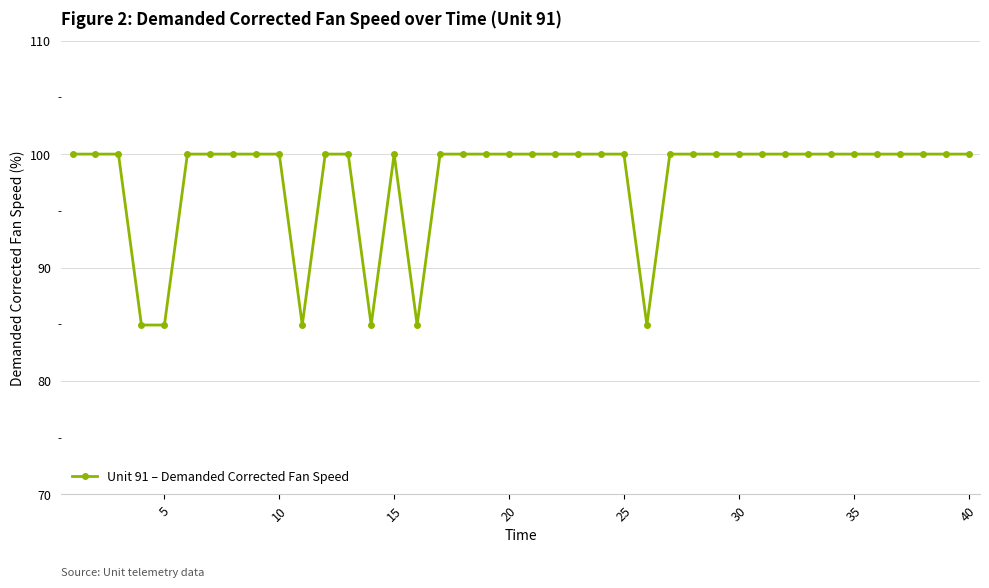

What is the average value?

97.7